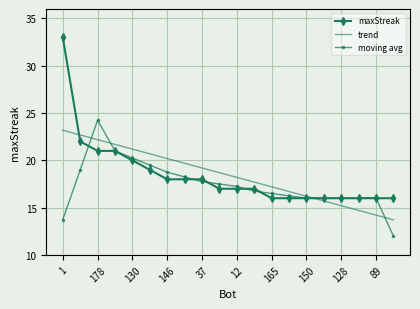

List the series in order of their peak value, lowest first.

trend, moving avg, maxStreak